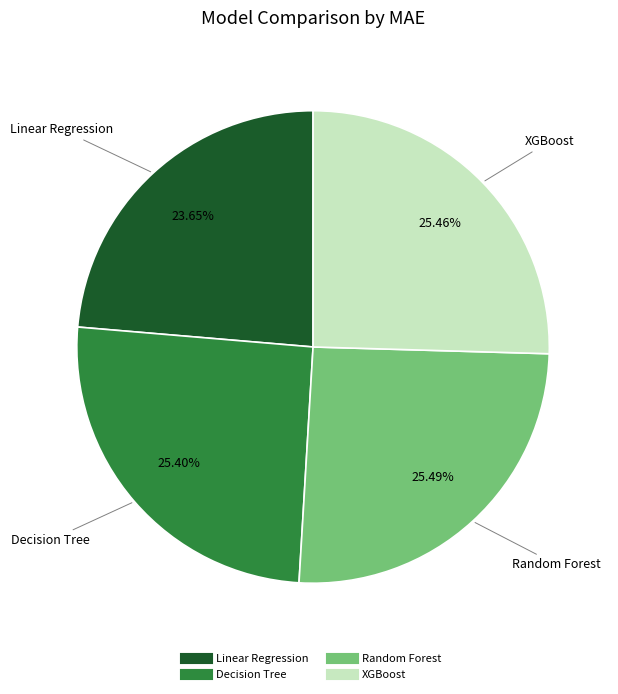

The Random Forest slice represents 25% of the pie. True or false?

True